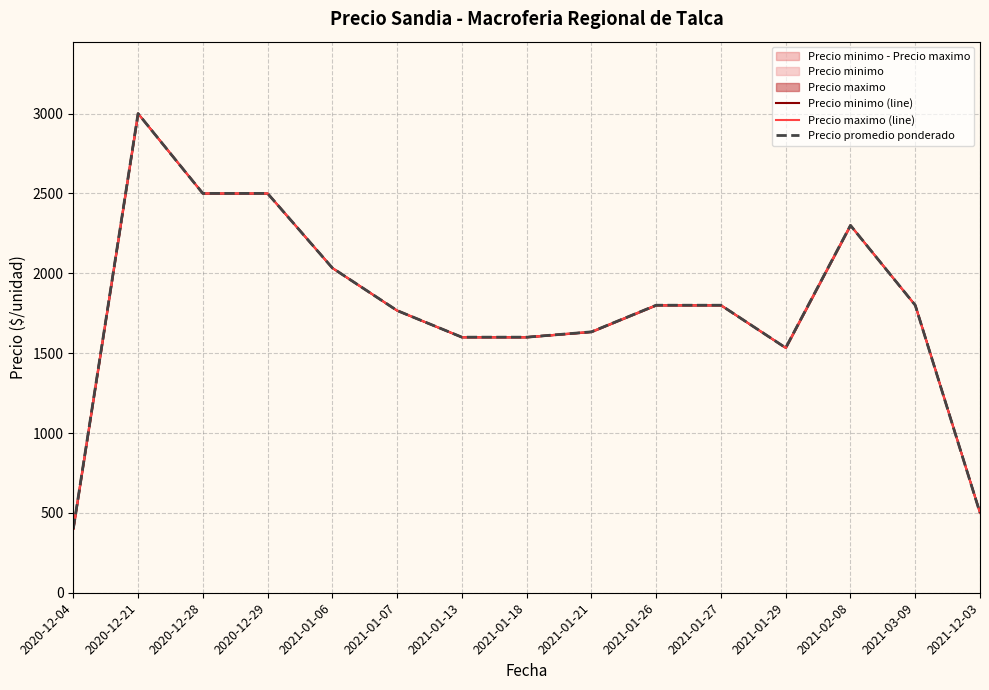

True or false: Precio promedio ponderado and Precio maximo (line) cross at least once.

False